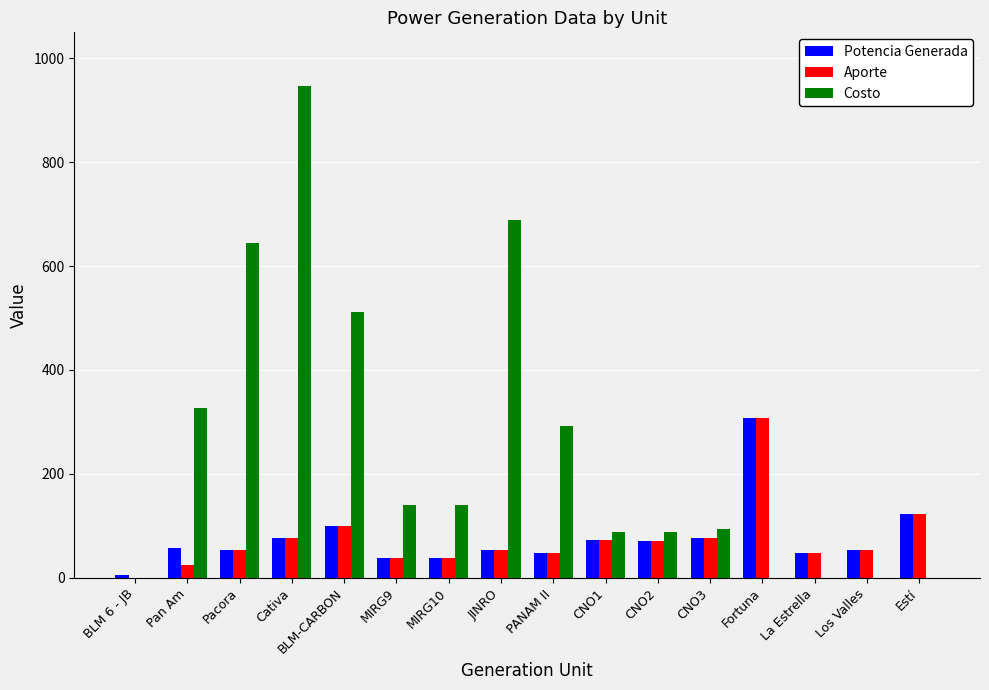

Which series has the largest total across all categories?

Costo